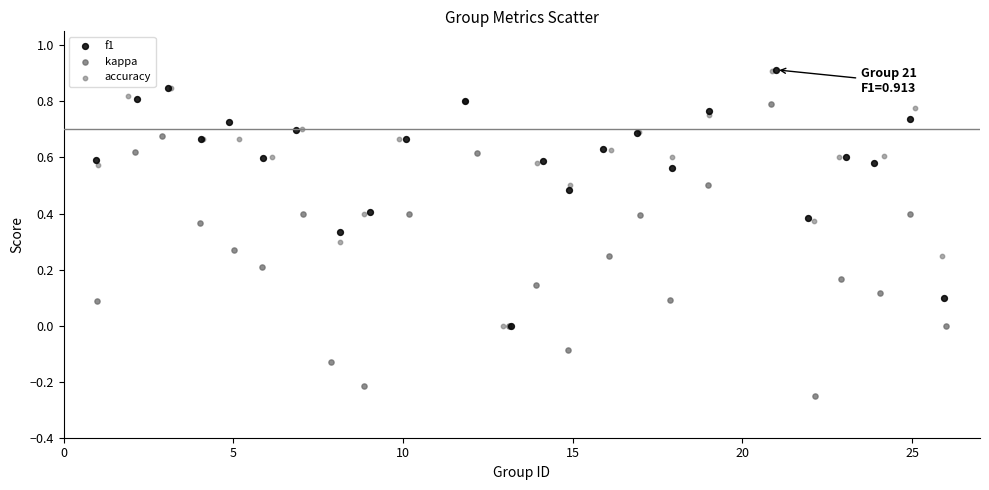

Which series contains the lowest Y value?

kappa